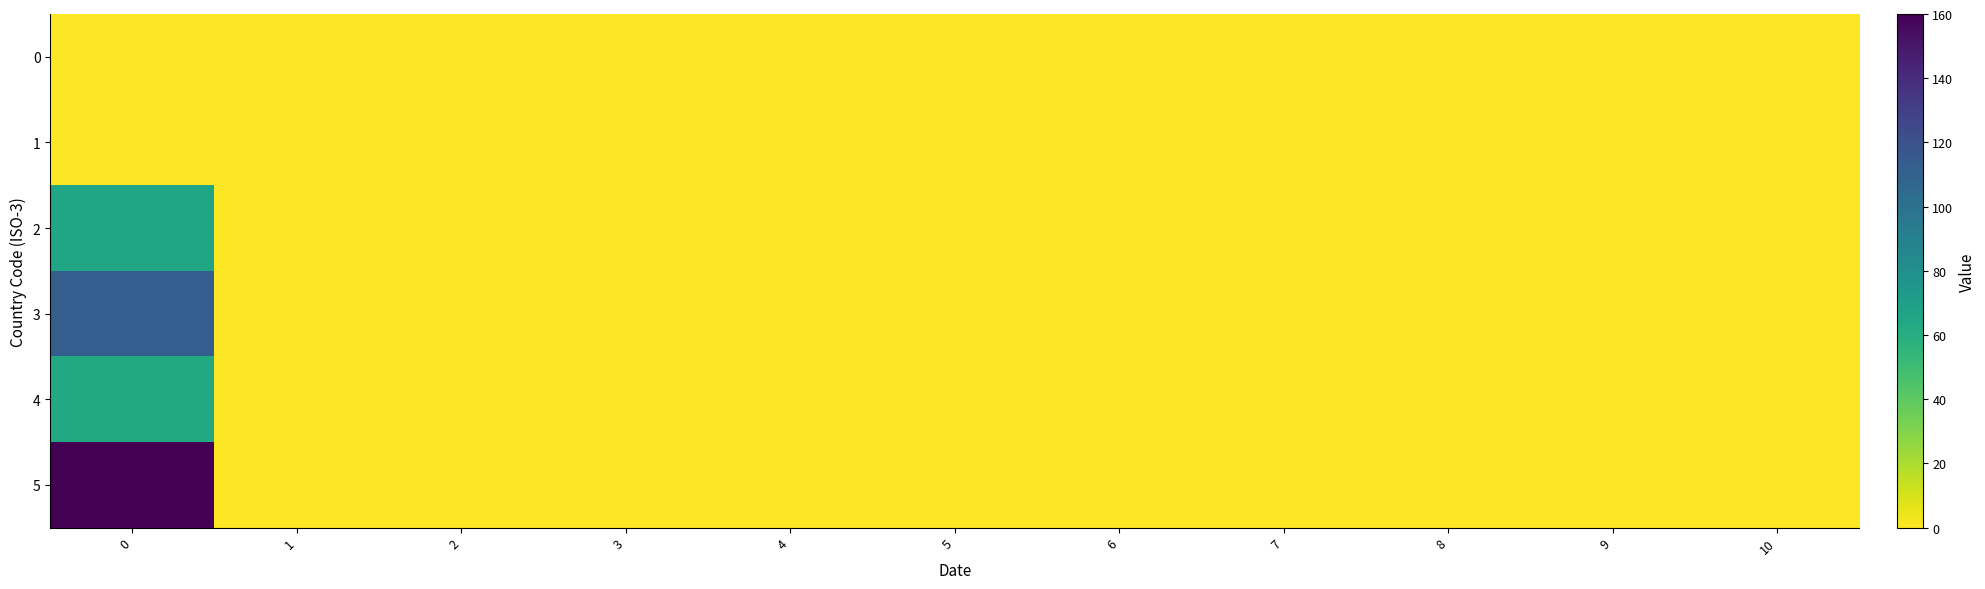

List the series in order of their peak value, highest first.

5, 3, 2, 4, 0, 1